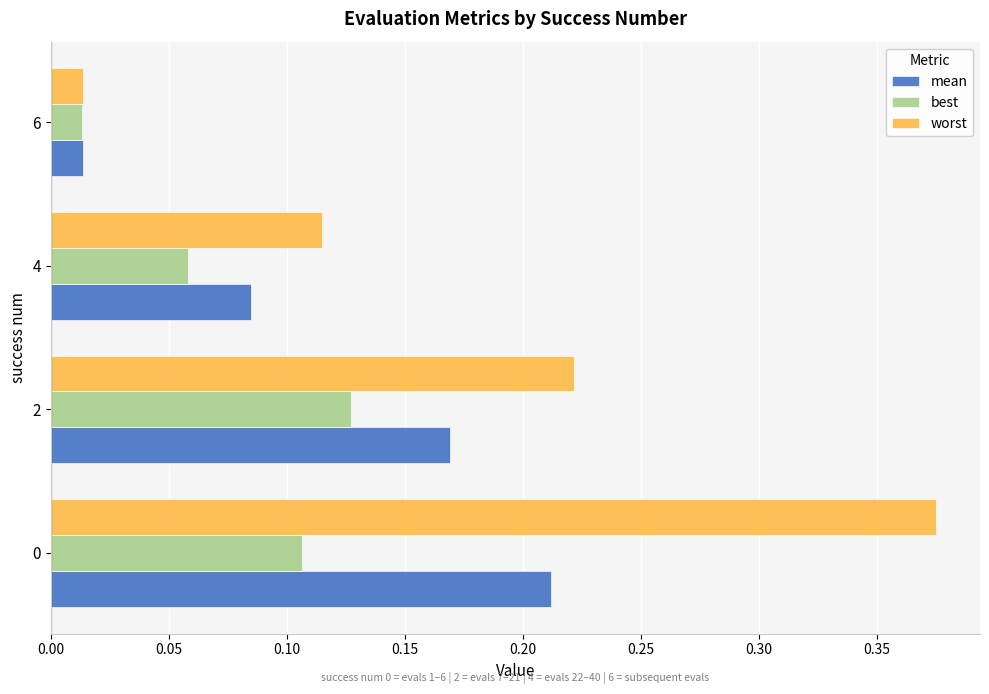

How many data points does each series have?

4